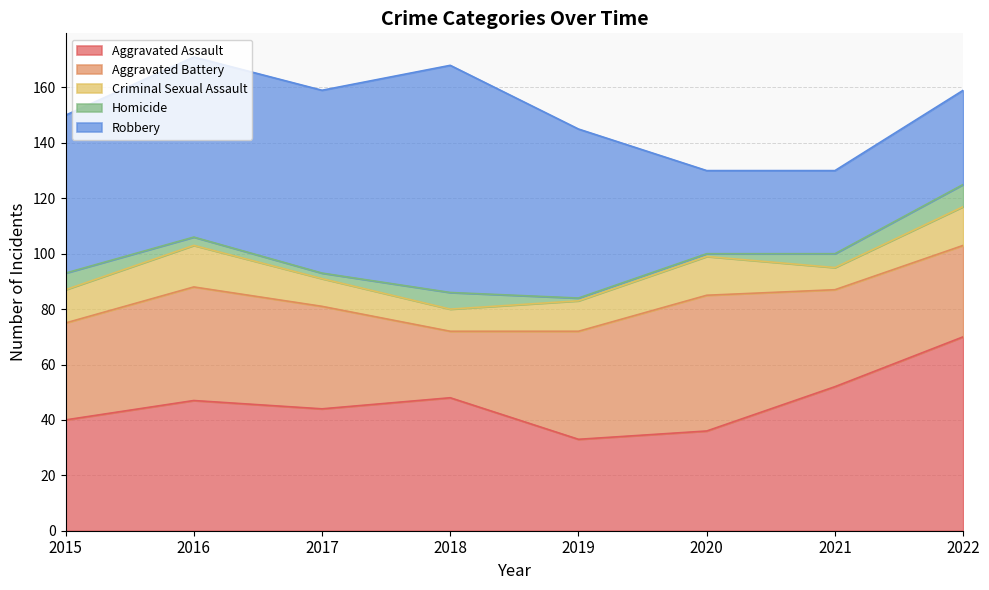

At which category is the sum across all series the highest?

2016